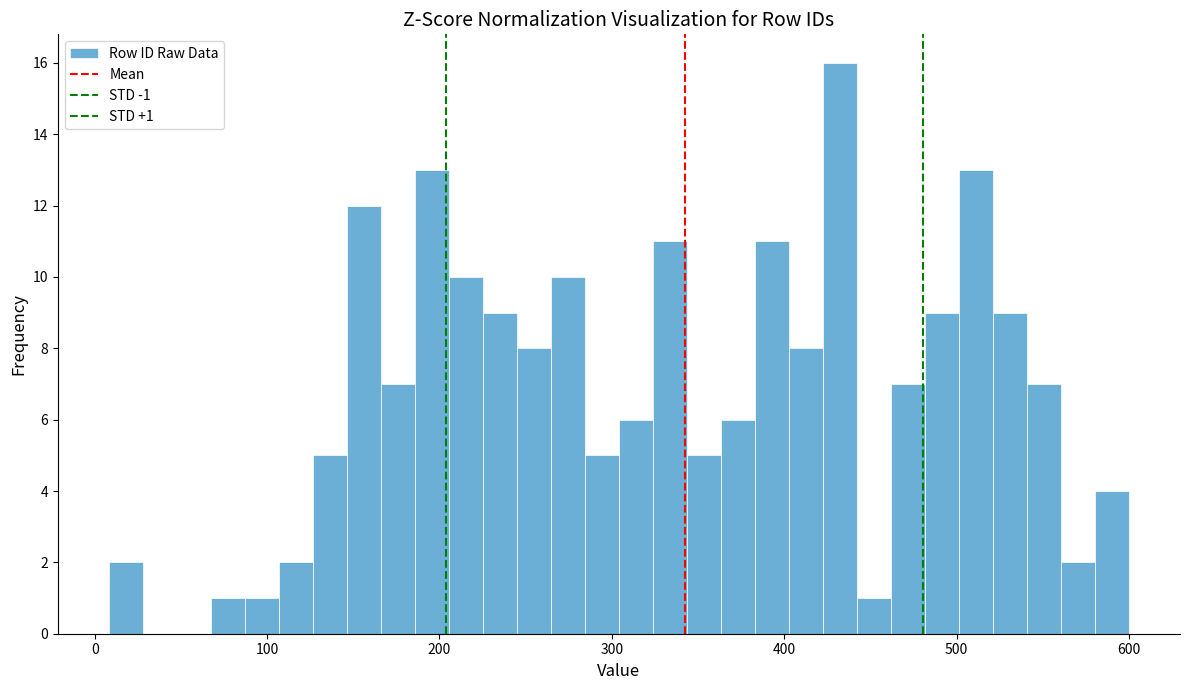

Around what value on the x-axis is the tallest bar? Give the approximate position of its centre, as read against the axis.

430